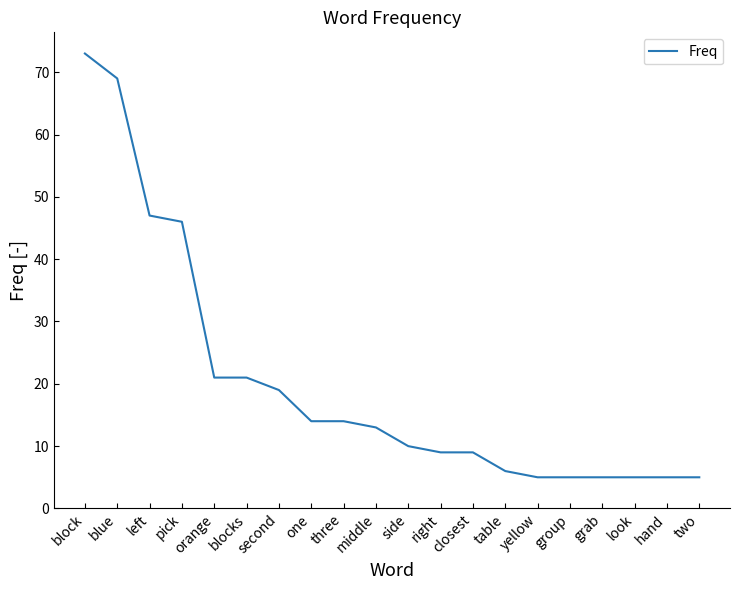

What value does the data have at table?

6